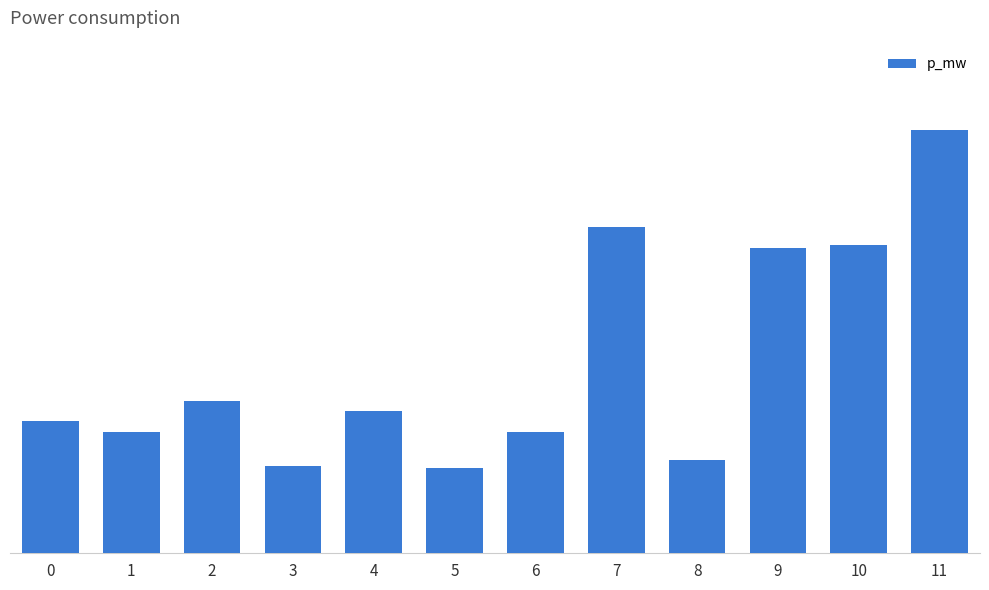

The value at 5 is 0.0. True or false?

True